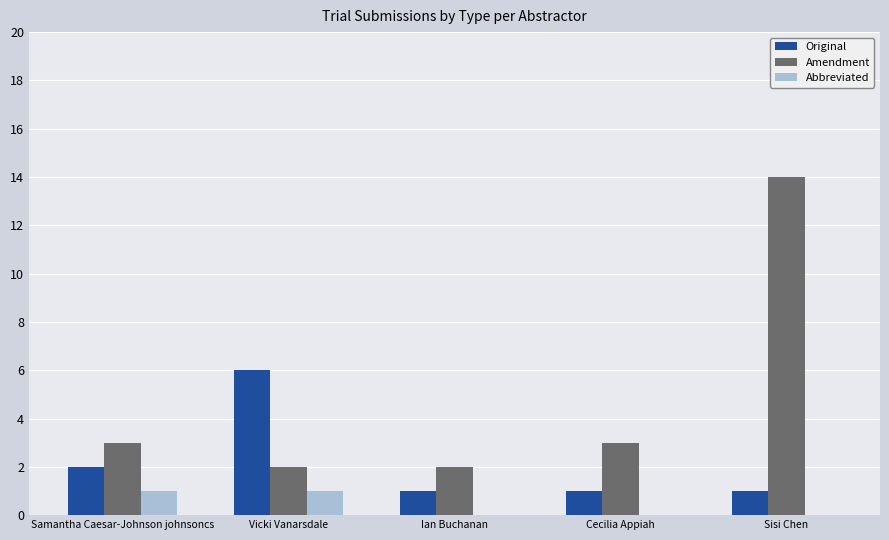

What is the highest value of the Amendment series?

14